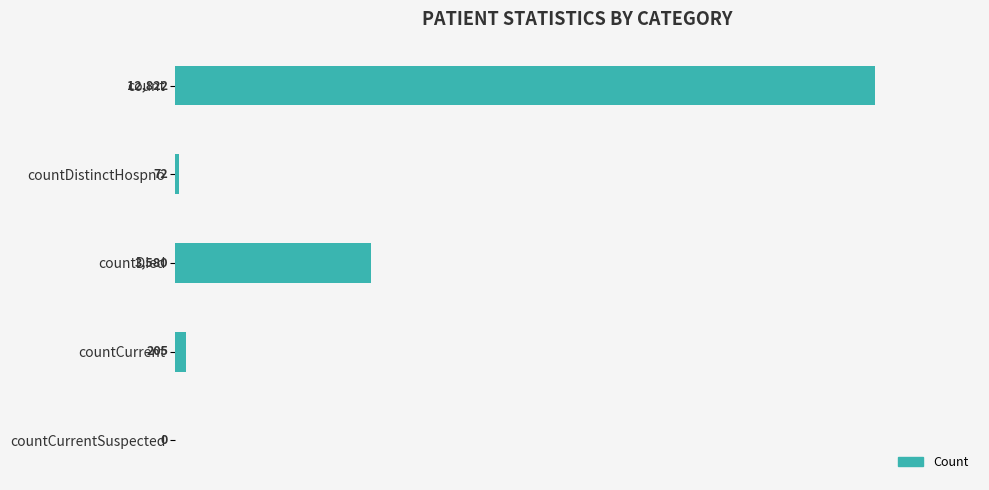

Reading top to bottom, what are all the values shown in this chart?

count=12822	countDistinctHospno=72	countDied=3580	countCurrent=205	countCurrentSuspected=0